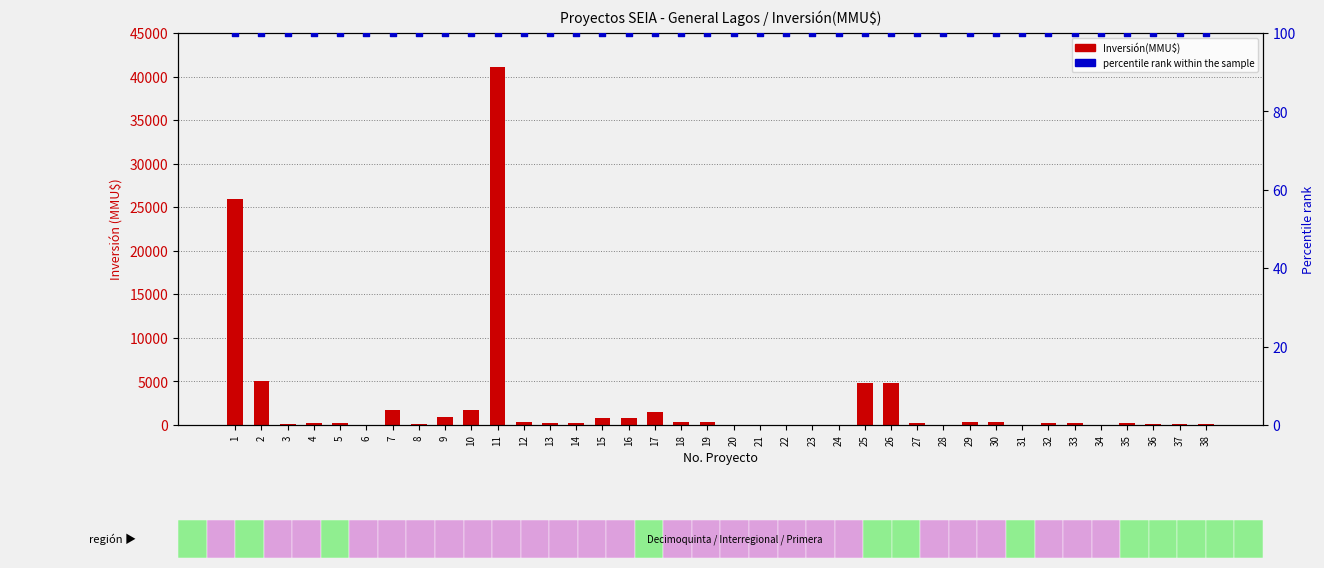

At how many categories does at least one series exceed 26785?

1